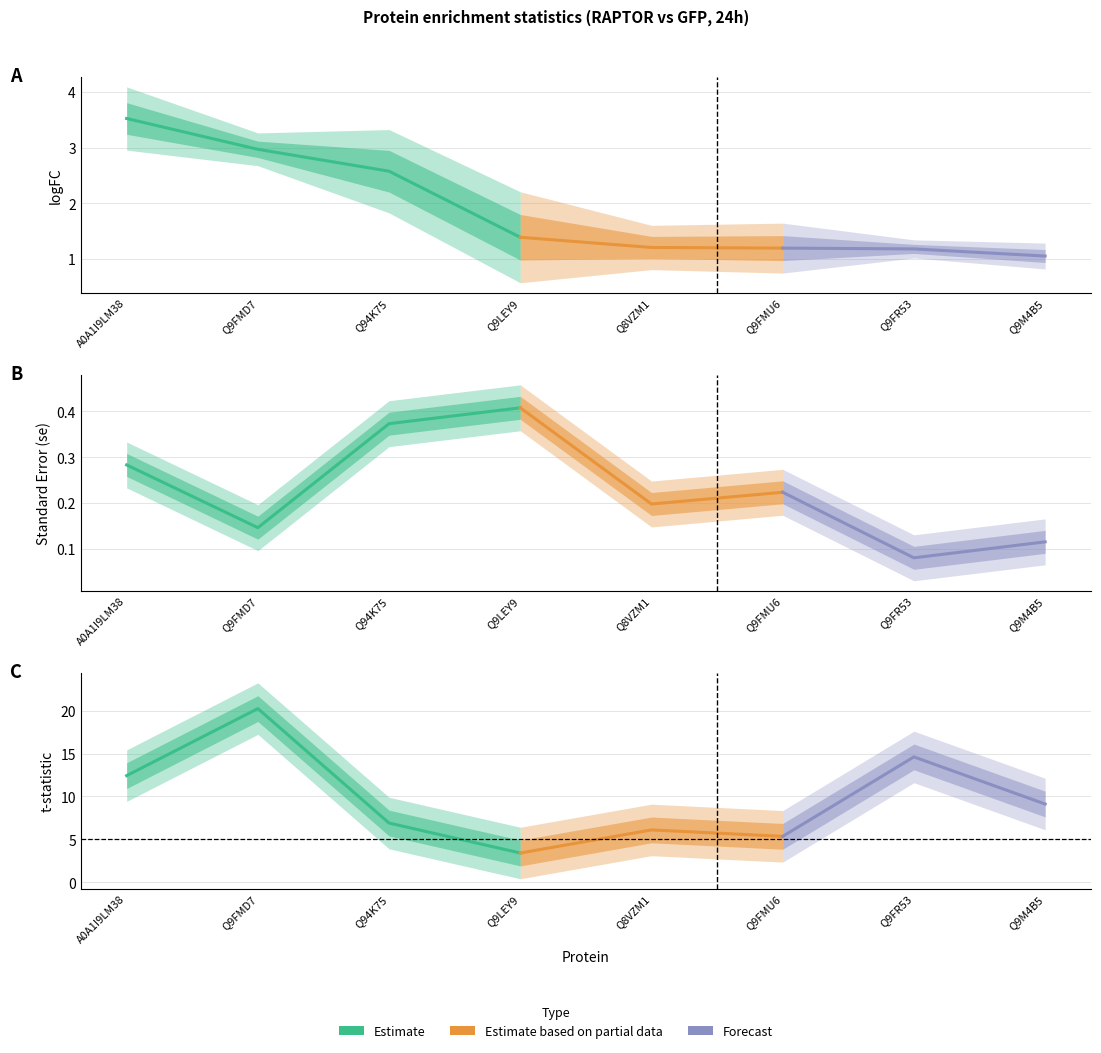

At how many categories does at least one series exceed 11?

3